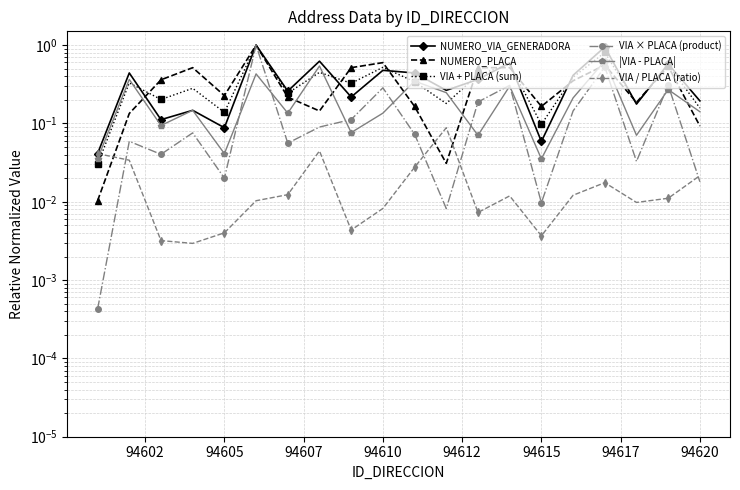

In NUMERO_VIA_GENERADORA, how many points are higher than both neighbors (excluding endpoints)?

8